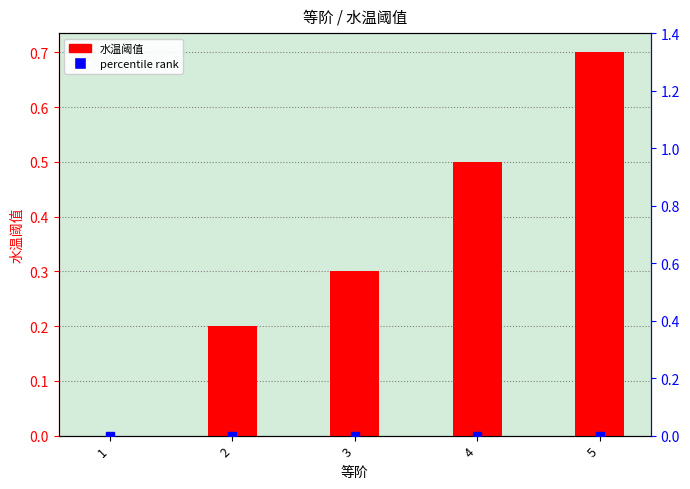

Count the 水温阈值 values in the range 0 to 1.

5